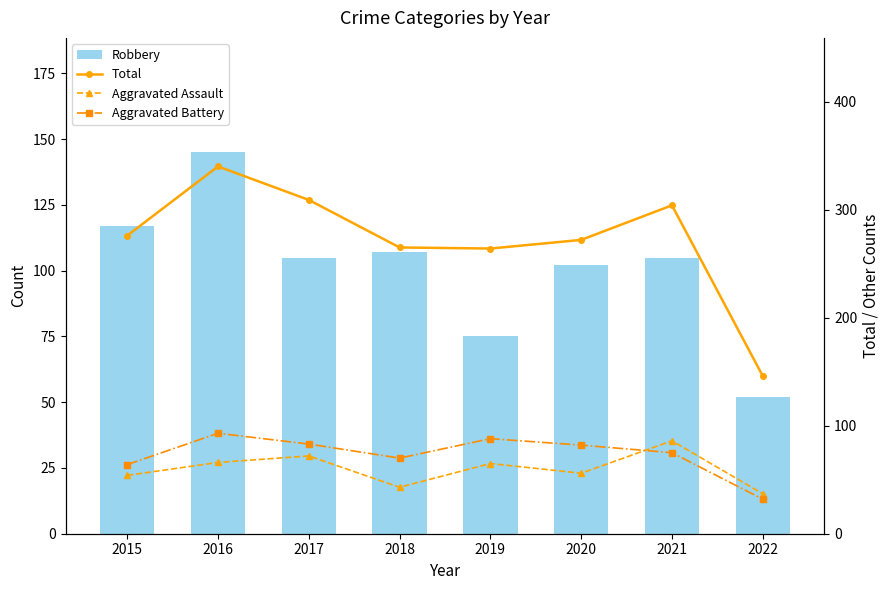

Is the value of Robbery at 2019 greater than the value of Aggravated Assault at 2022?

Yes